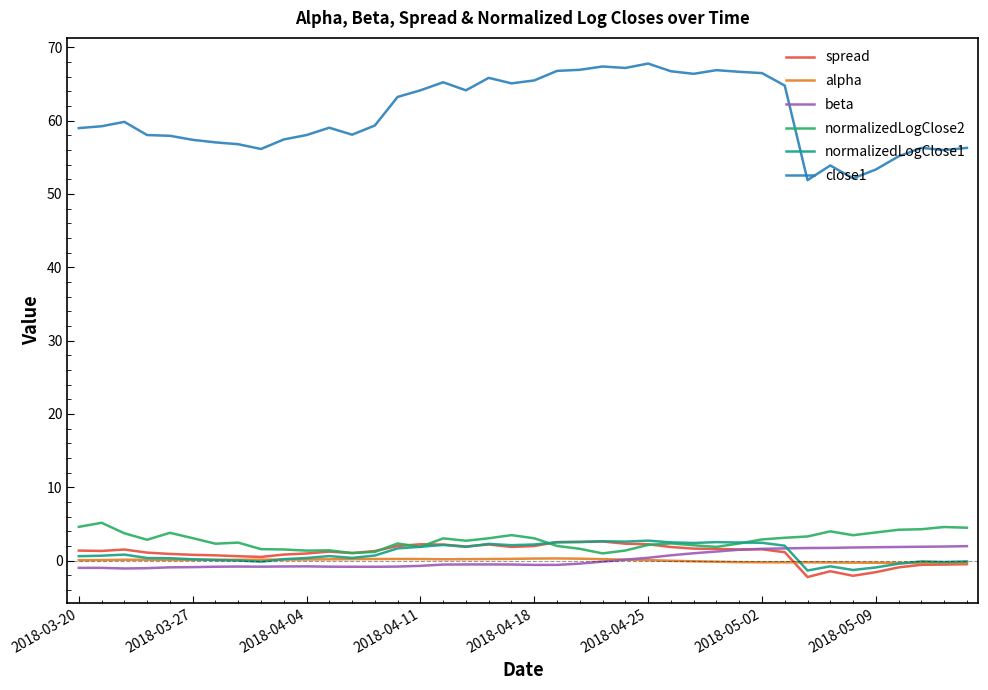

What is the smallest value displayed?

-2.3